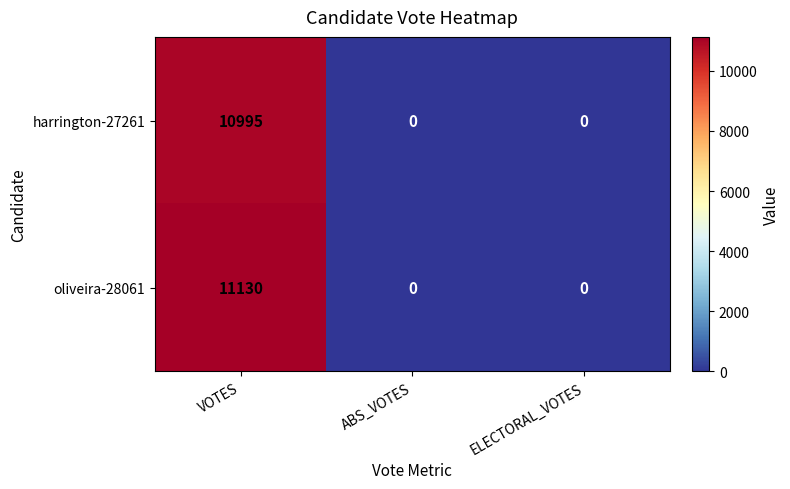

How many data points does each series have?

3